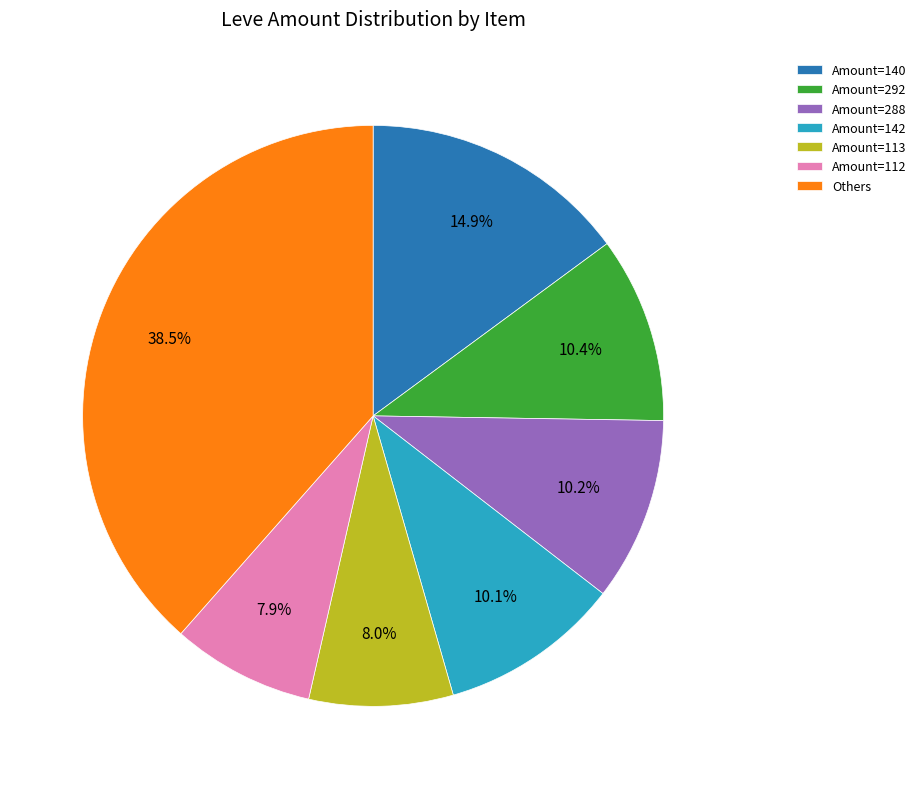

Is there a majority slice in this chart?

No